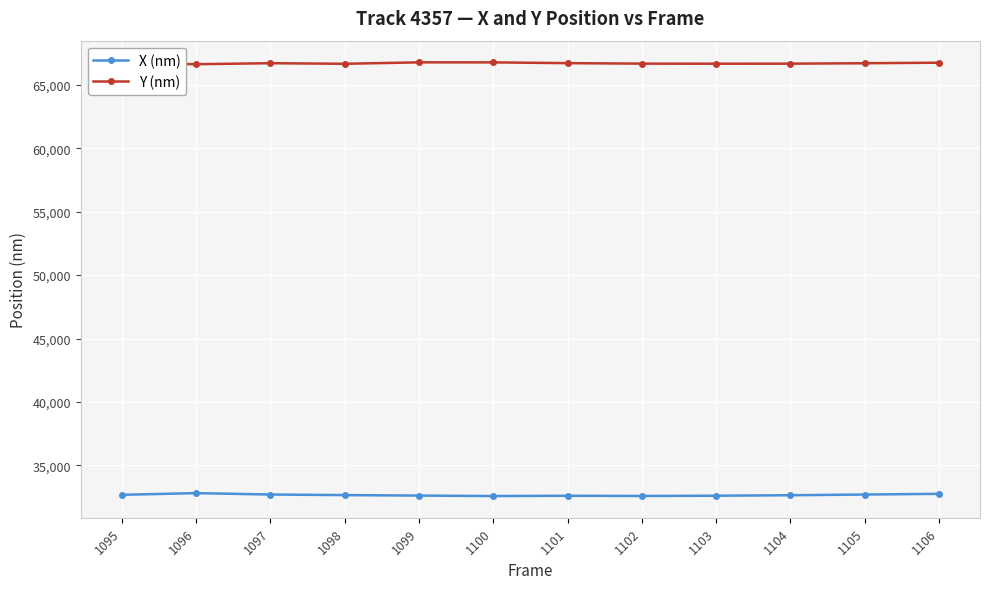

List the series in order of their peak value, highest first.

Y (nm), X (nm)